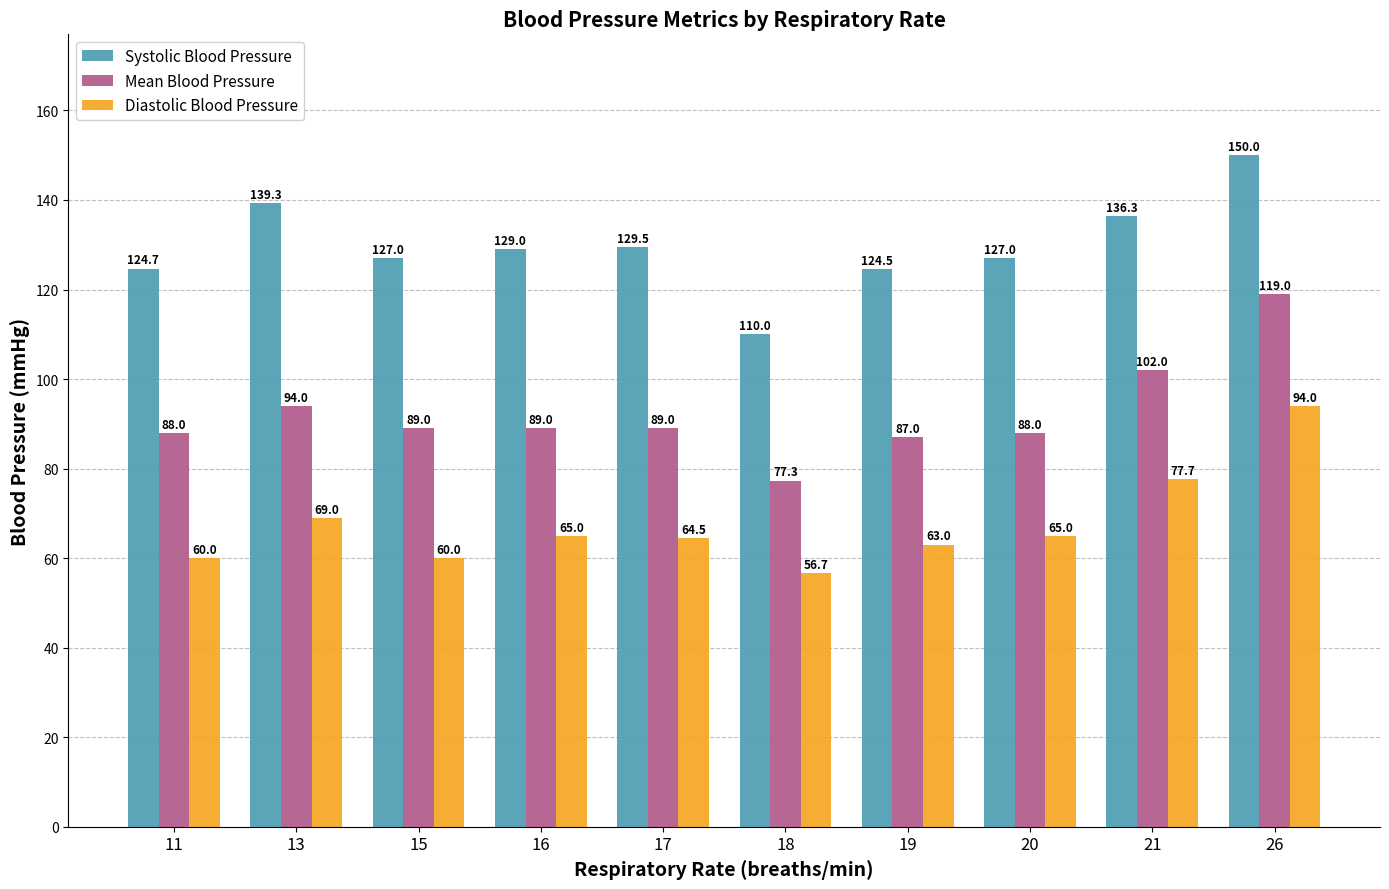

Rank the series by their average value, from lowest to highest.

Diastolic Blood Pressure, Mean Blood Pressure, Systolic Blood Pressure